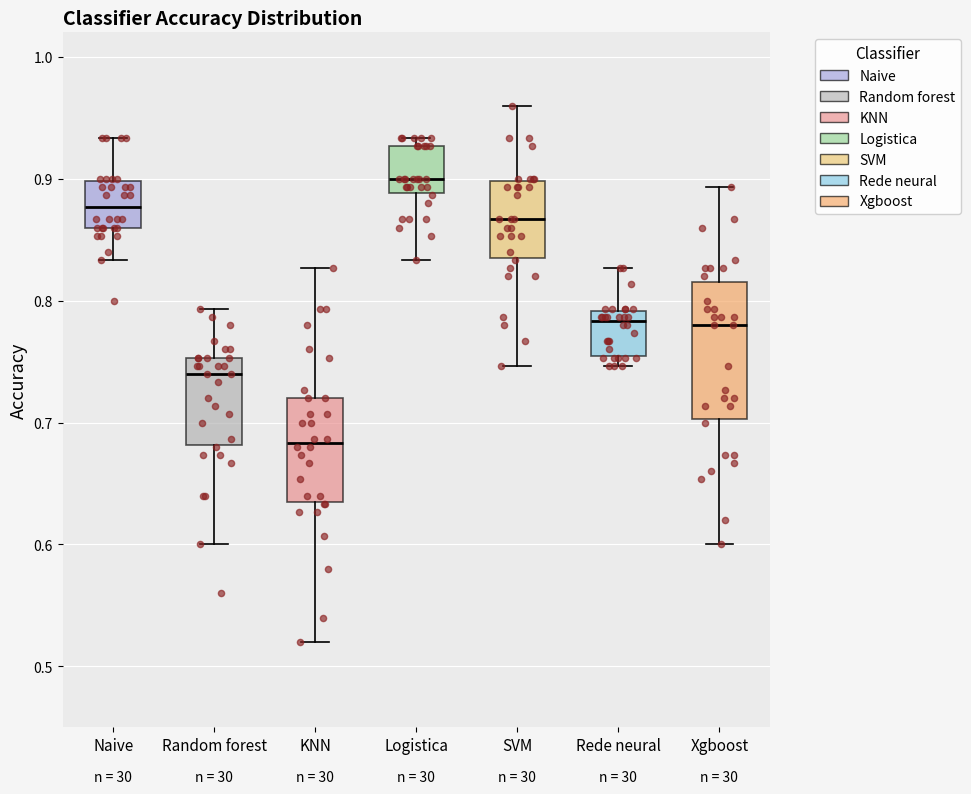

Comparing the boxes themselves (not the whiskers), which one is the tallest?

Xgboost